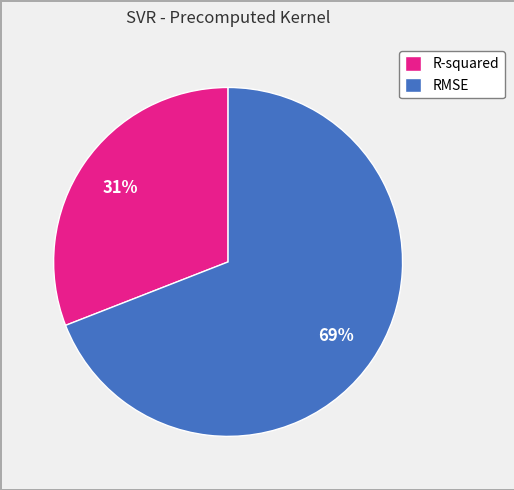

Which has a higher value, RMSE or R-squared?

RMSE